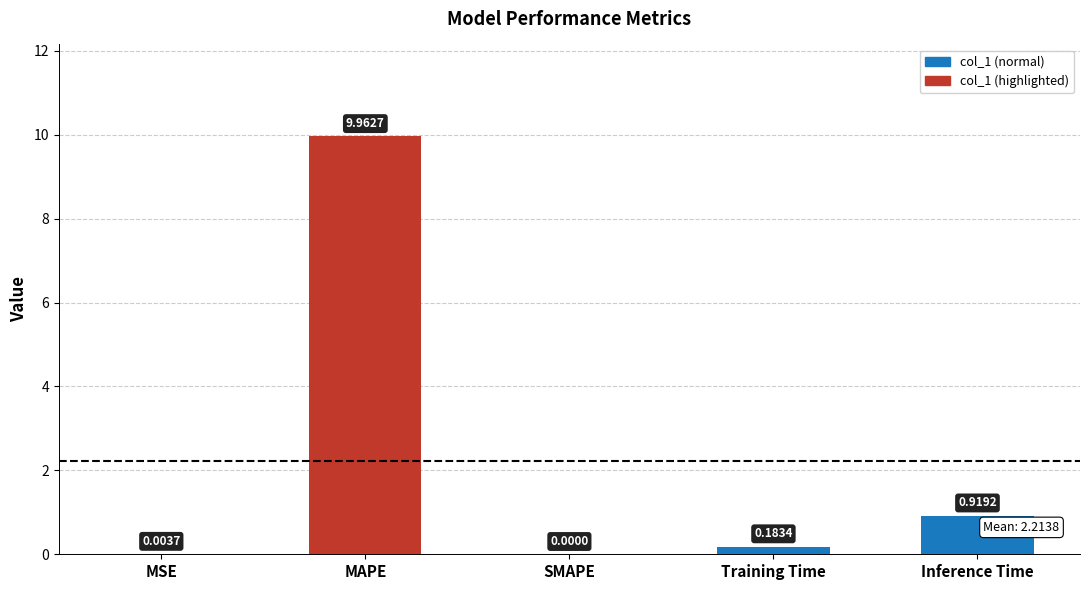

Between MAPE and Inference Time, which is larger?

MAPE